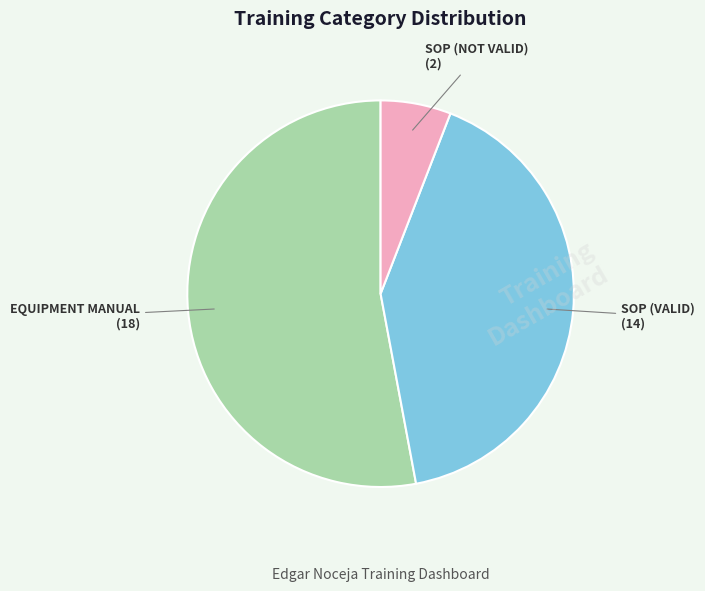

Is there a majority slice in this chart?

Yes